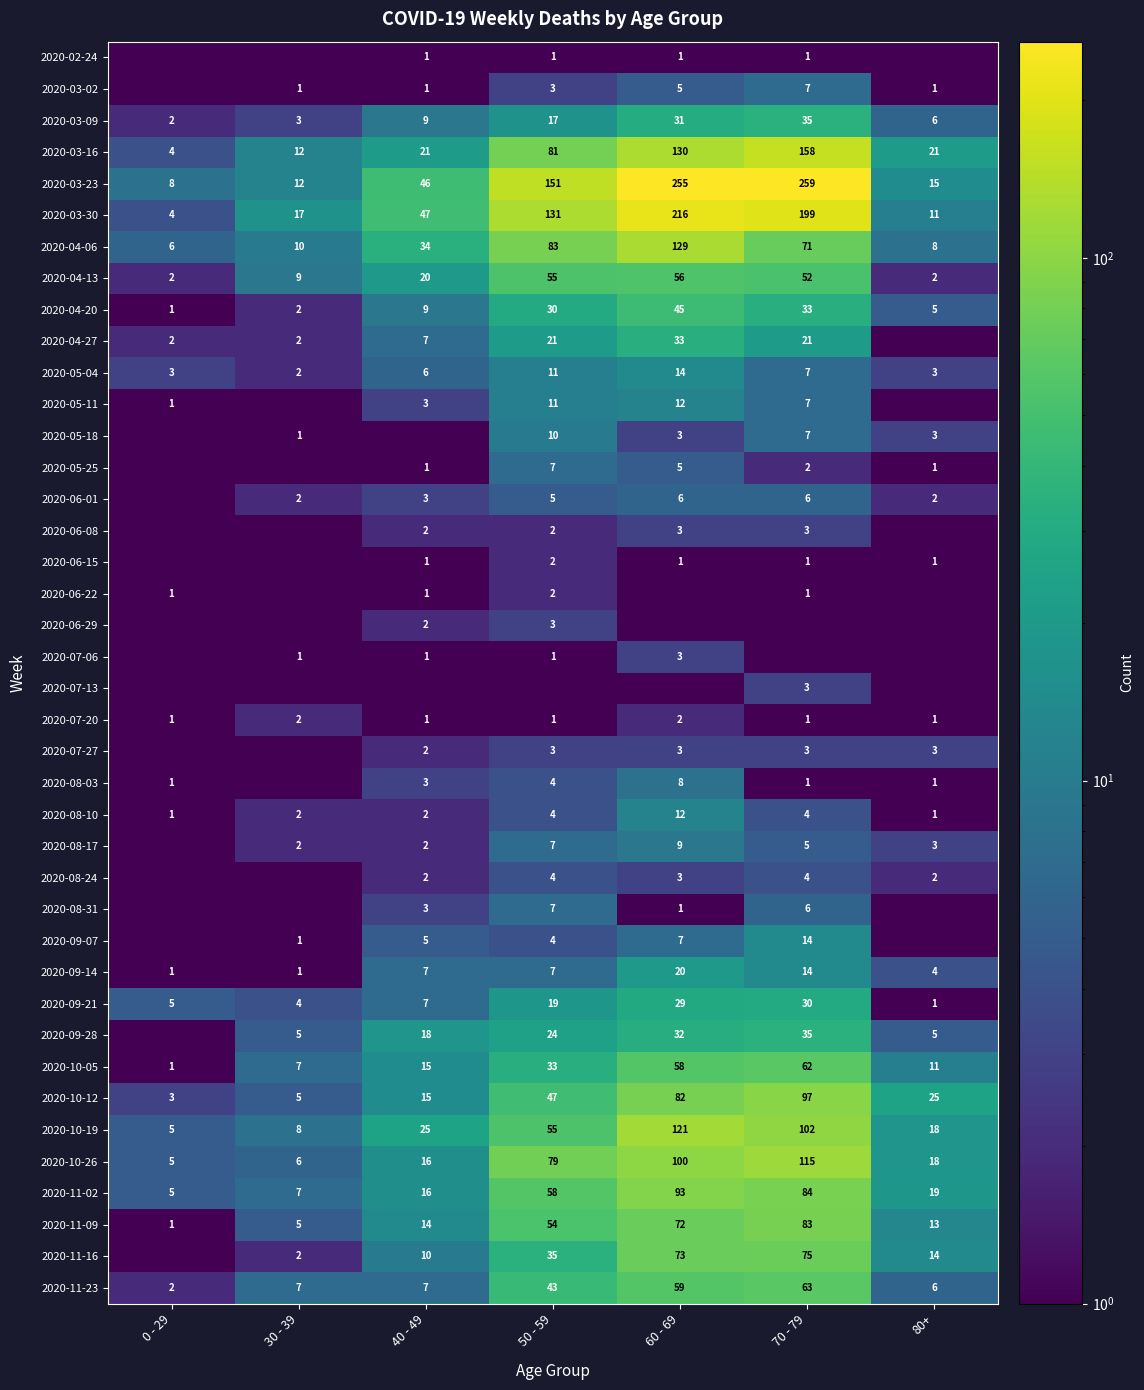

True or false: 2020-07-20 has a value of 2.0 at 60 - 69.

True